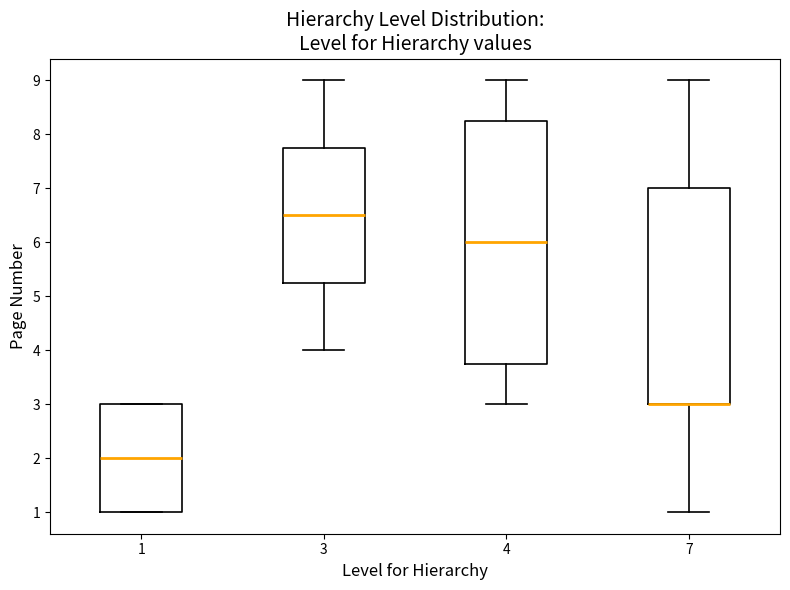

Where does the median line of the box at x = 1 sit on the y-axis? The values are not printed on the chart, so give them approximately, as read against the axis.

2.0